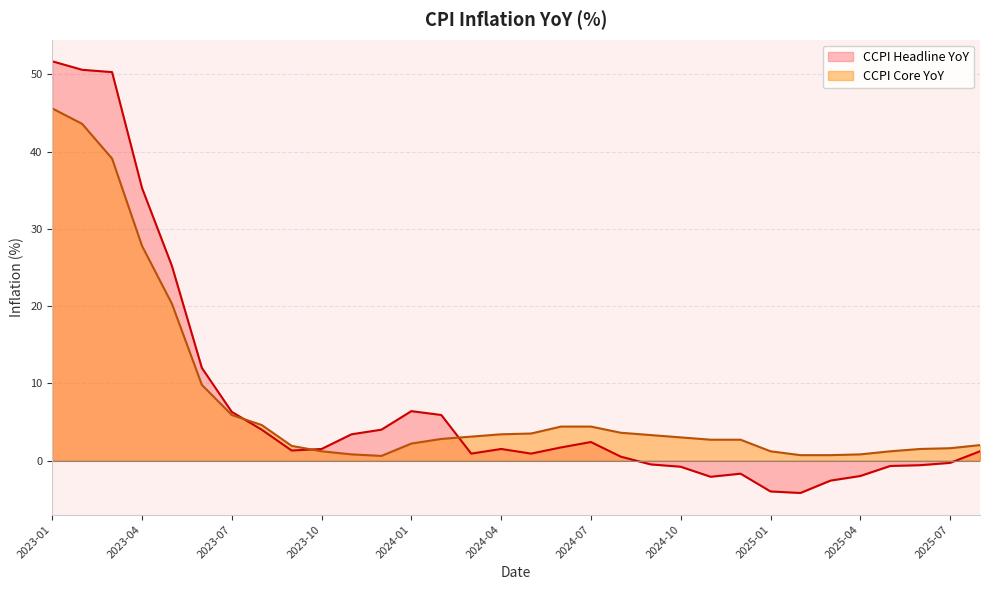

The CCPI Core YoY series shows 0.8 at 2023-10. True or false?

False